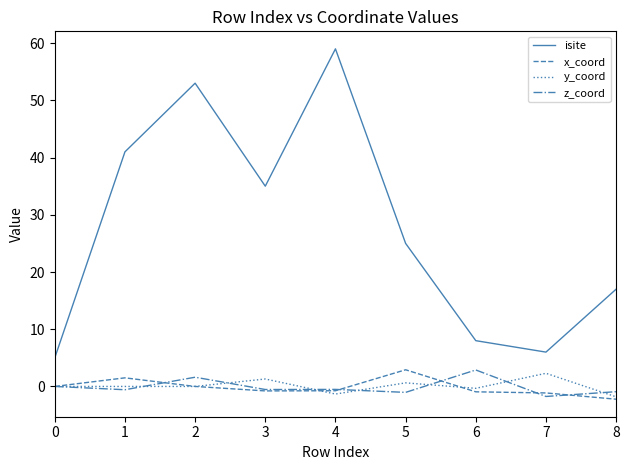

Which series has the largest total across all categories?

isite